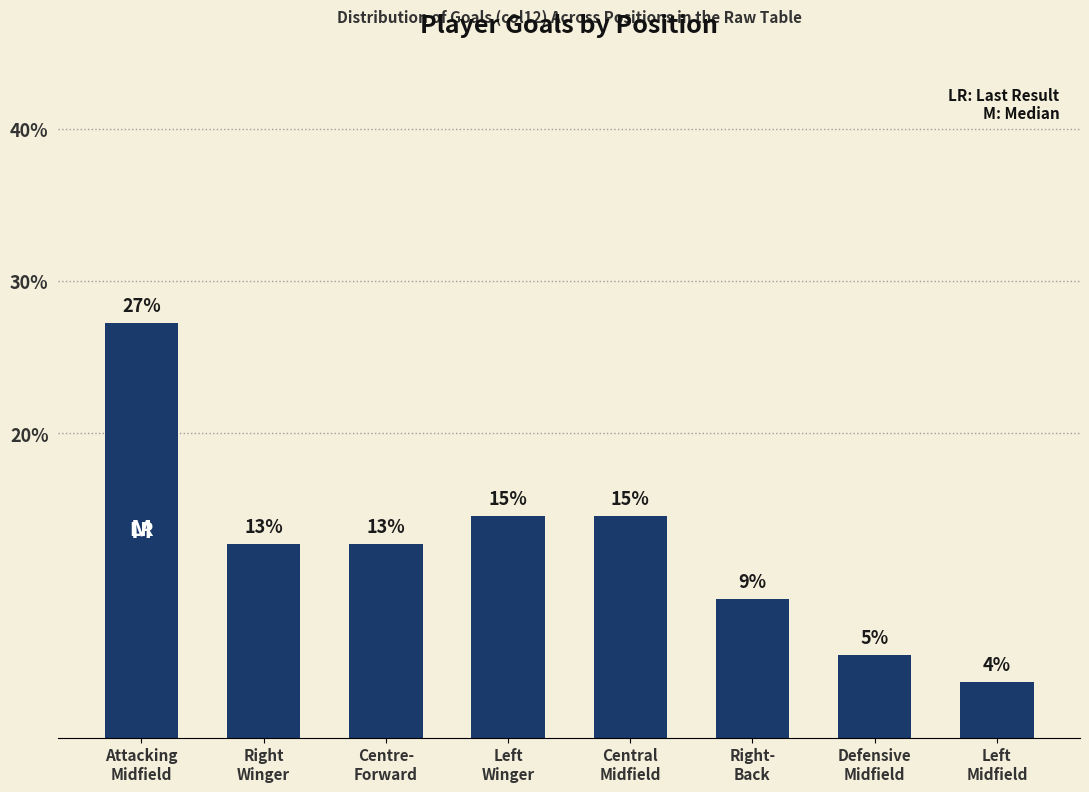

What is the ratio of the value at Attacking
Midfield to the value at Right-
Back?

3.0